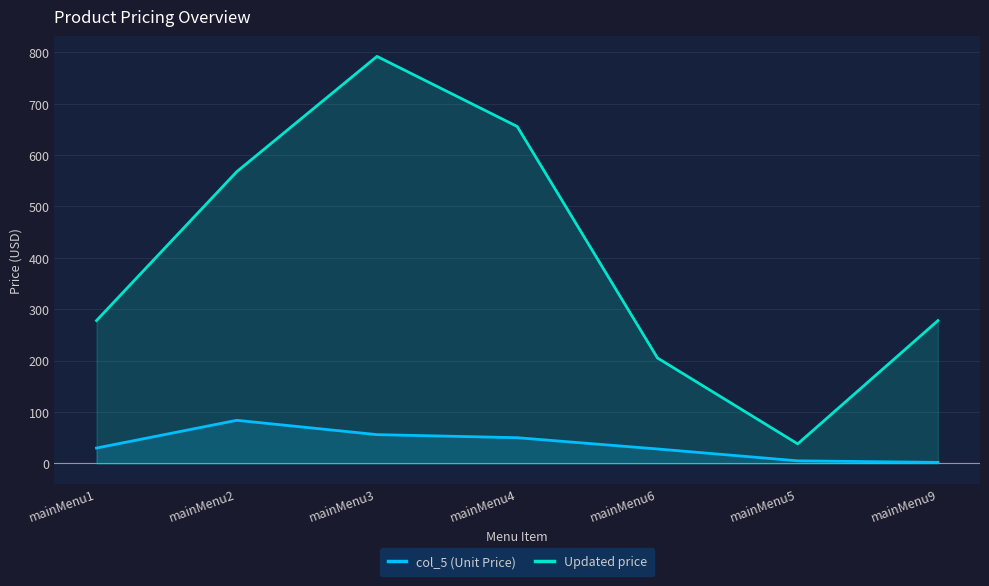

What is the difference between the maximum and minimum values in the col_5 (Unit Price) series?

81.9